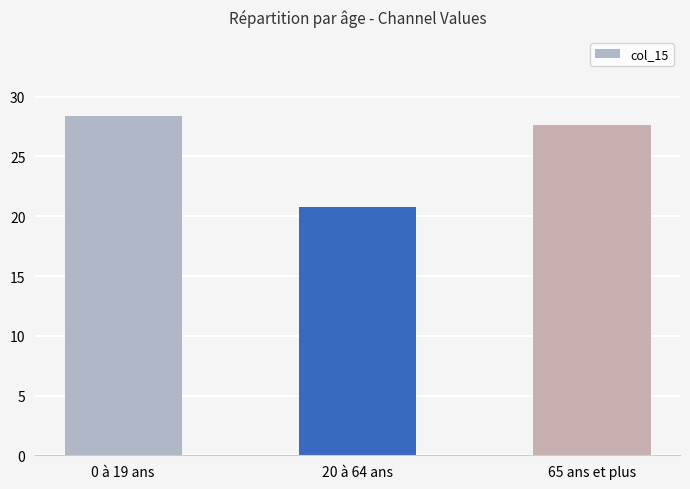

How many bars are there in total?

3